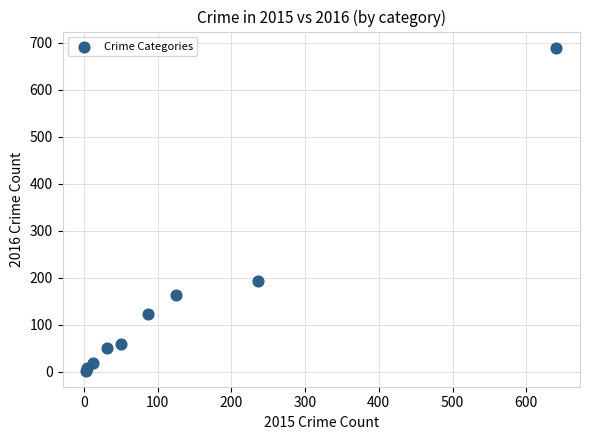

What Y value in the scatter plot is closest to 346?

194